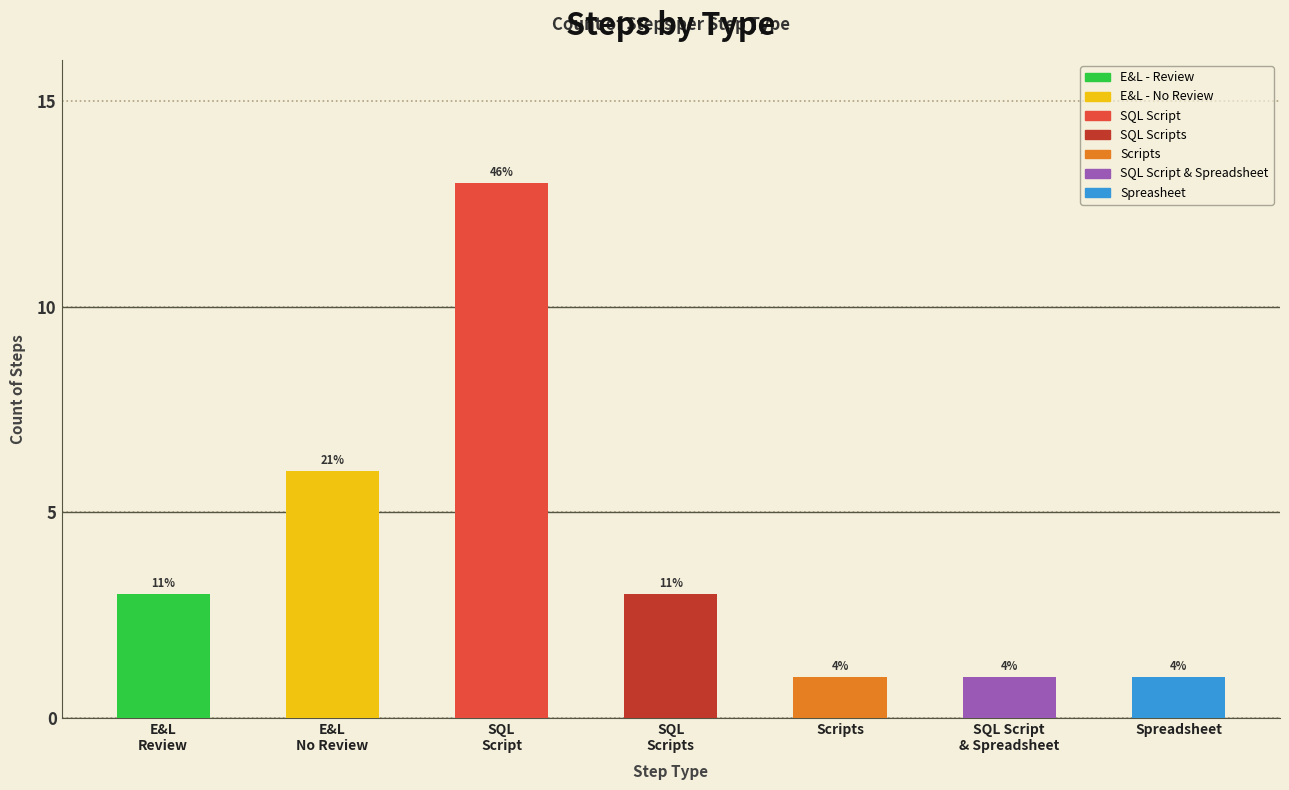

Reading left to right, list all the values displayed in this chart.

3	6	13	3	1	1	1